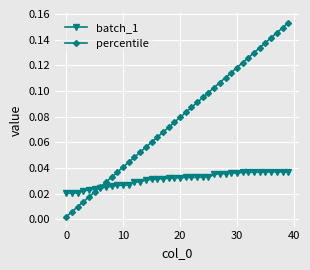

List the series in order of their peak value, lowest first.

batch_1, percentile